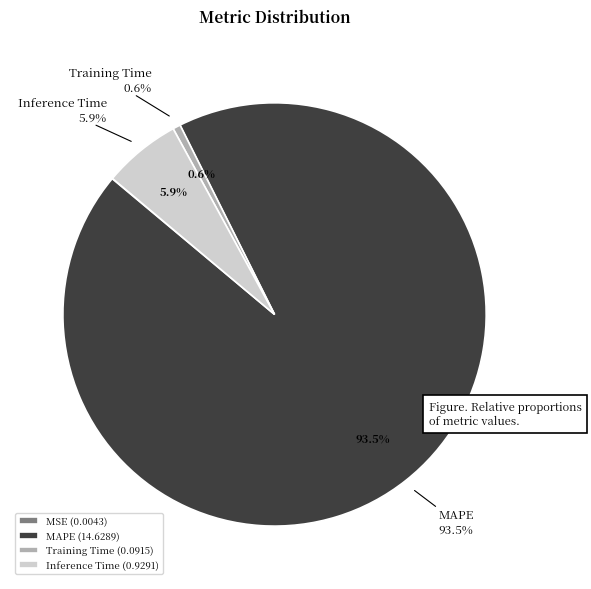

Between Training Time and Inference Time, which is larger?

Inference Time